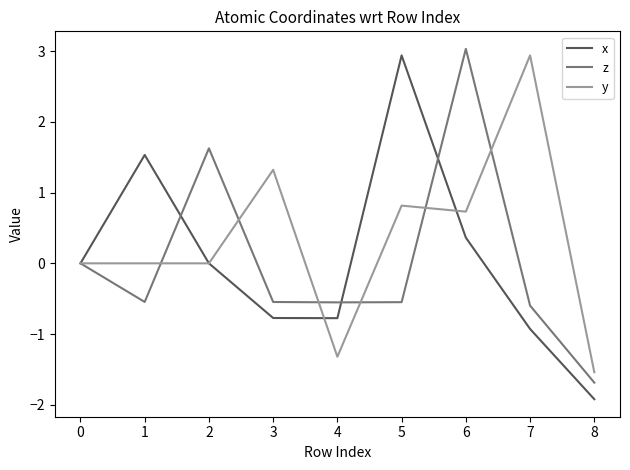

After their last crossing, which series has the higher values: z or y?

y